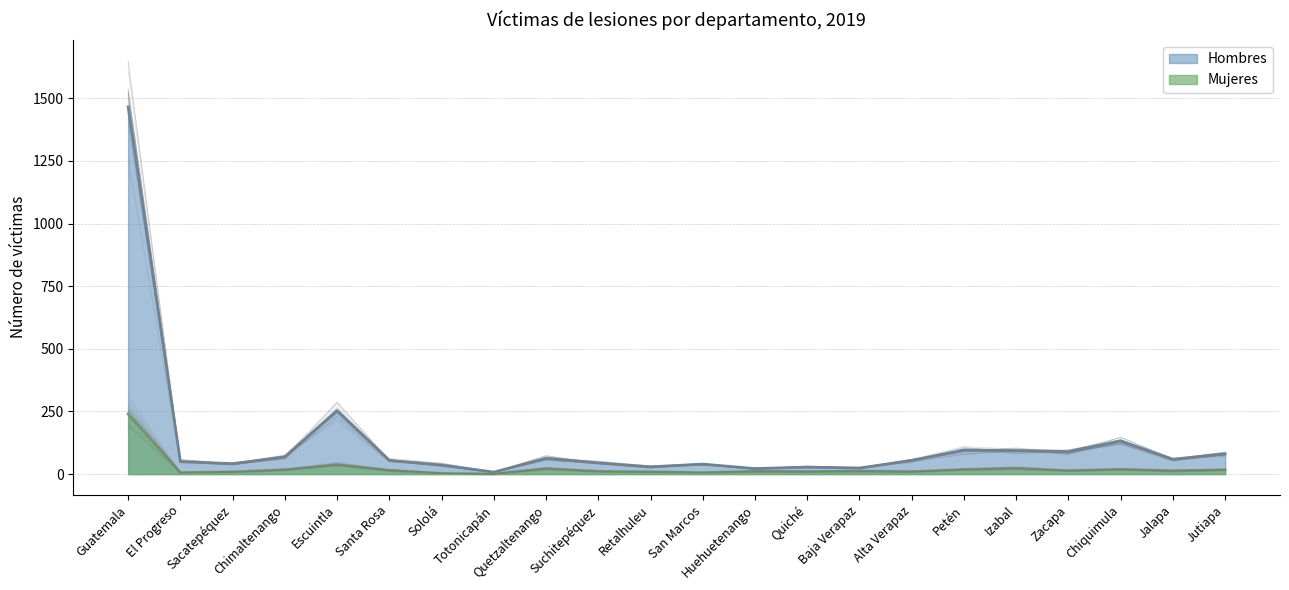

How many values in the Hombres series exceed 55?

10